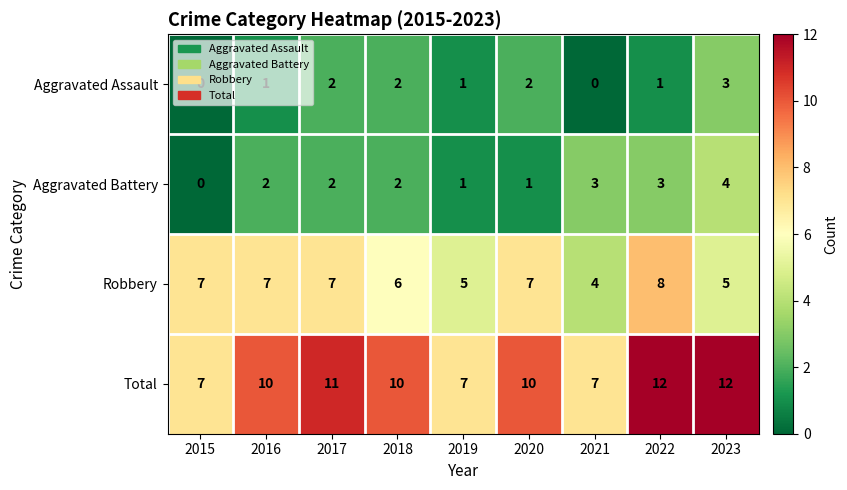

What is the maximum value shown in the chart?

12